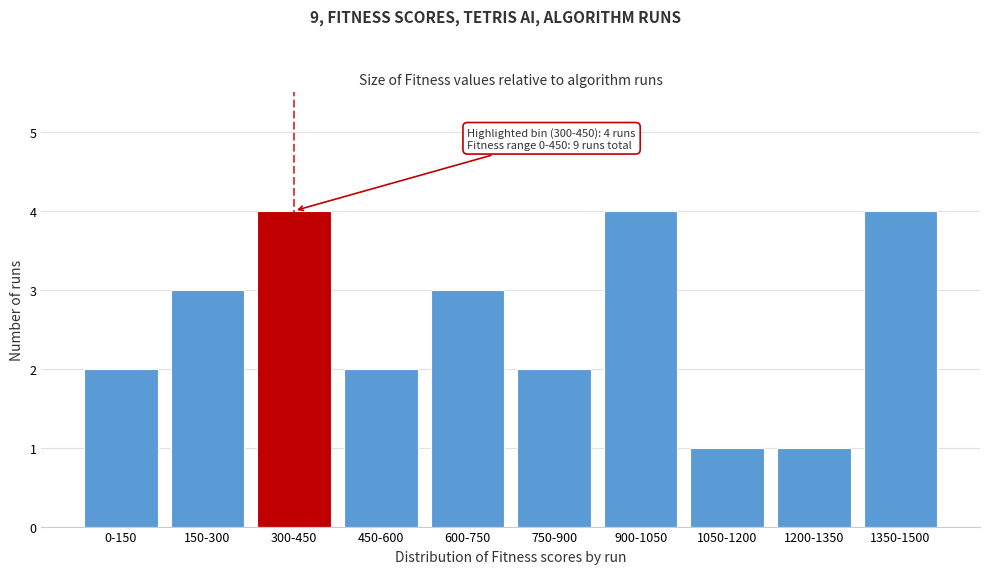

Reading left to right, list all the values displayed in this chart.

2	3	4	2	3	2	4	1	1	4